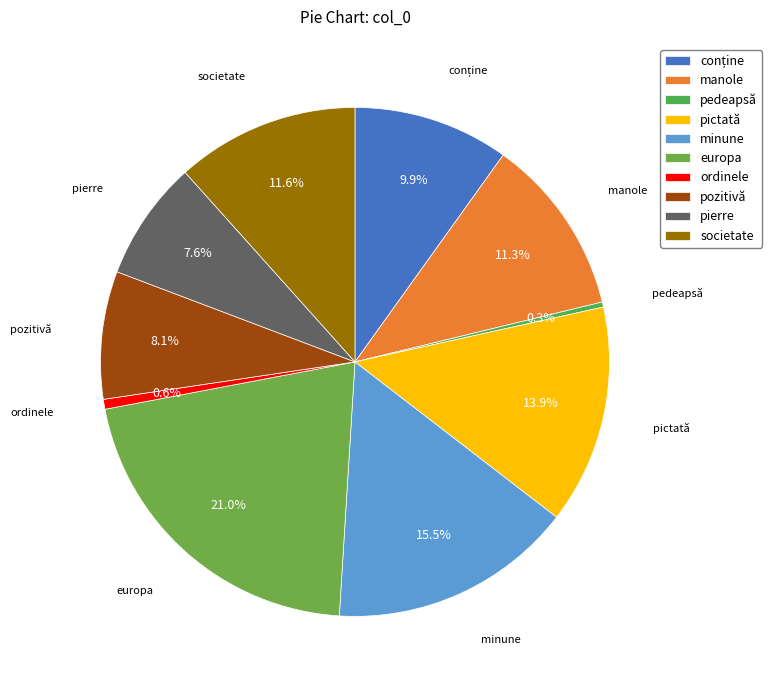

Does any single category account for the majority?

No